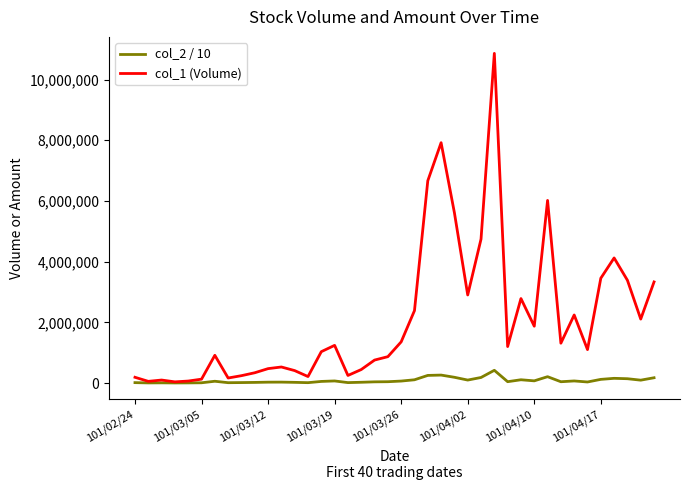

What is the difference between the maximum and minimum values in the col_2 / 10 series?

416682